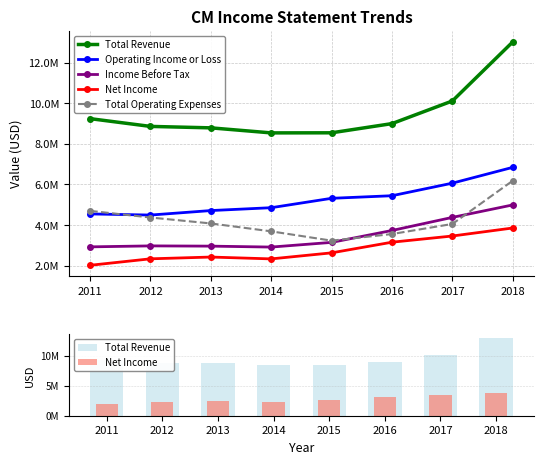

Rank the series at 2011 from lowest to highest value.

Net Income, Income Before Tax, Operating Income or Loss, Total Operating Expenses, Total Revenue